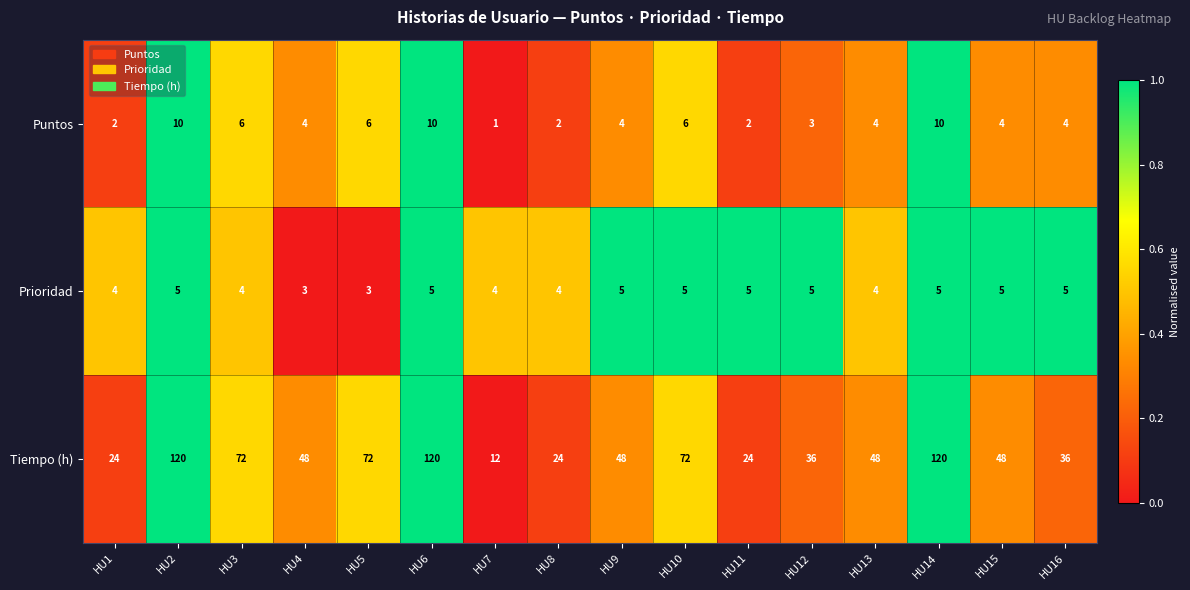

Rank the series by their maximum value, from lowest to highest.

Prioridad, Puntos, Tiempo (h)